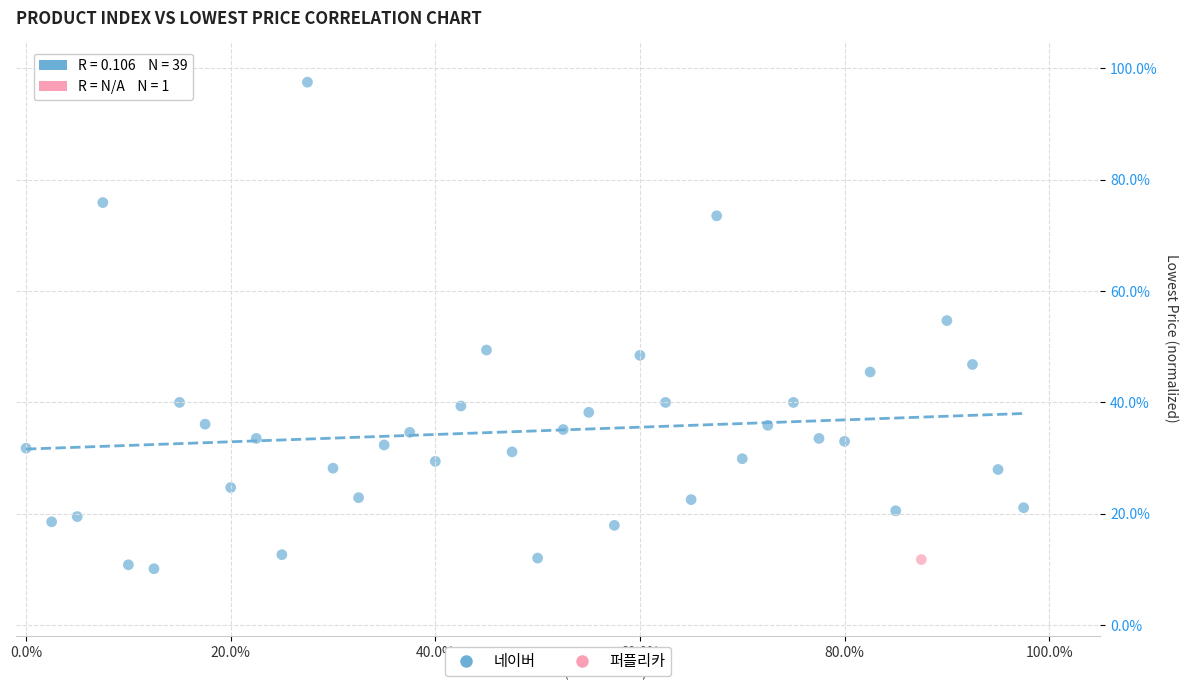

What are all the series names shown in the legend?

네이버, 퍼플리카